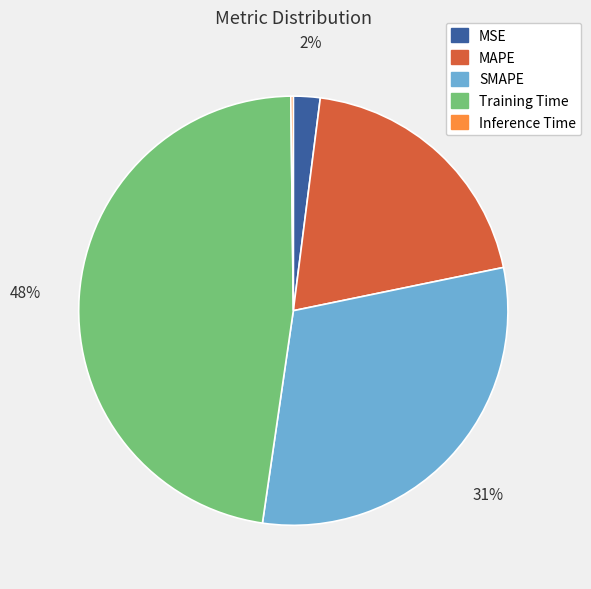

Which category has the biggest portion of the pie?

Training Time